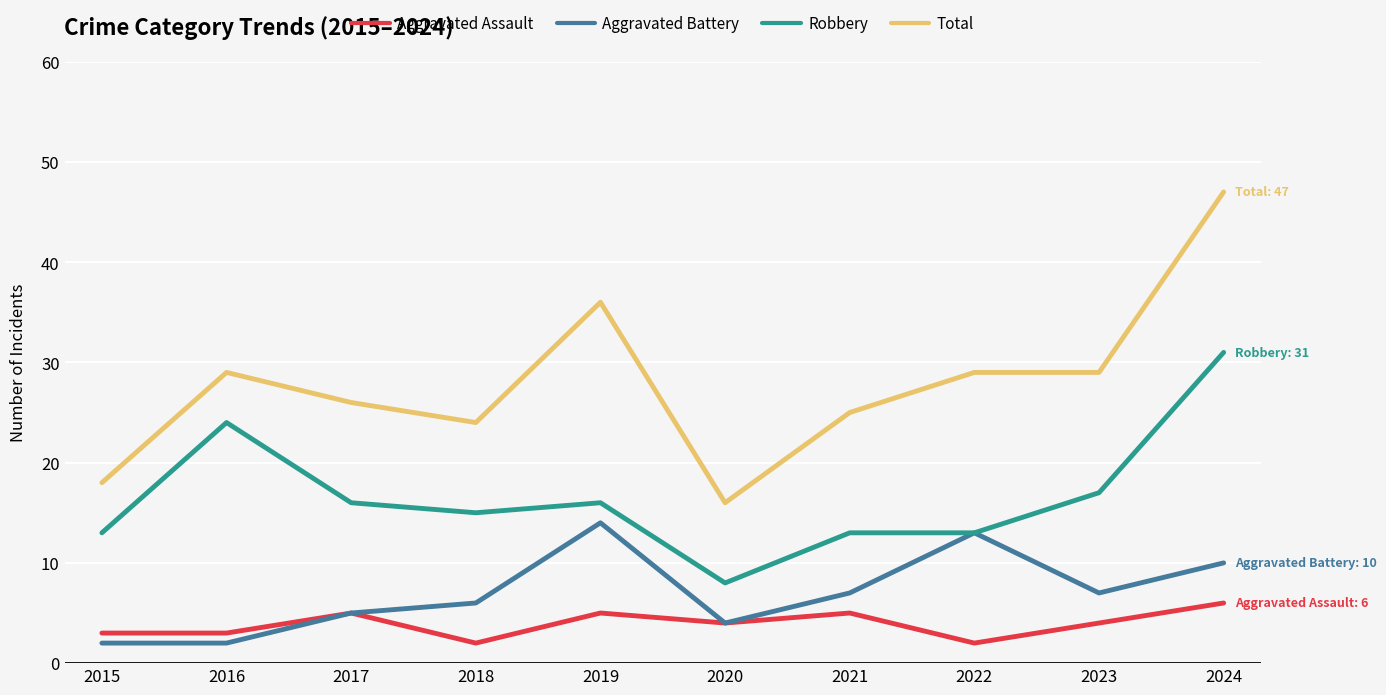

Which series has the largest range (max minus min)?

Total